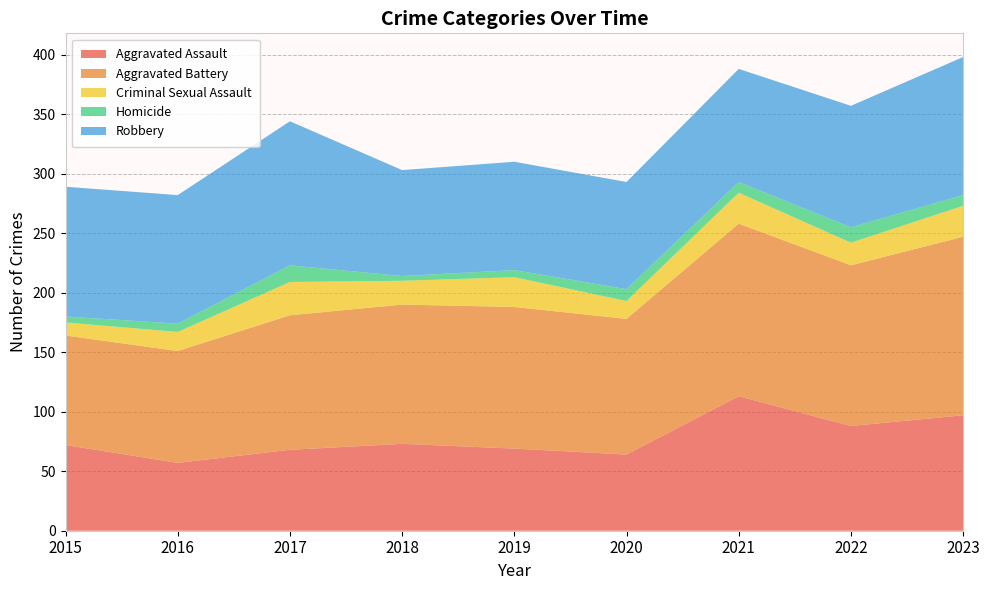

Reading right to left, extract all data points from this chart.

Aggravated Assault: 2023=97	2022=88	2021=113	2020=64	2019=69	2018=73	2017=68	2016=57	2015=72
Aggravated Battery: 2023=150	2022=135	2021=145	2020=114	2019=119	2018=117	2017=113	2016=94	2015=92
Criminal Sexual Assault: 2023=26	2022=19	2021=26	2020=15	2019=25	2018=20	2017=28	2016=16	2015=11
Homicide: 2023=9	2022=13	2021=9	2020=10	2019=6	2018=4	2017=14	2016=7	2015=5
Robbery: 2023=116	2022=102	2021=95	2020=90	2019=91	2018=89	2017=121	2016=108	2015=109